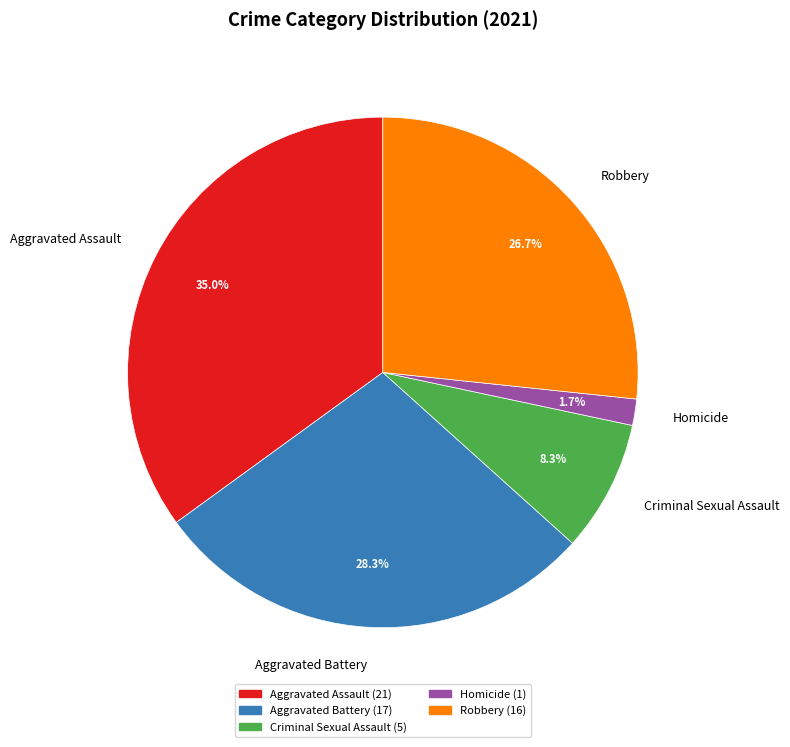

Which category has the smallest portion of the pie?

Homicide